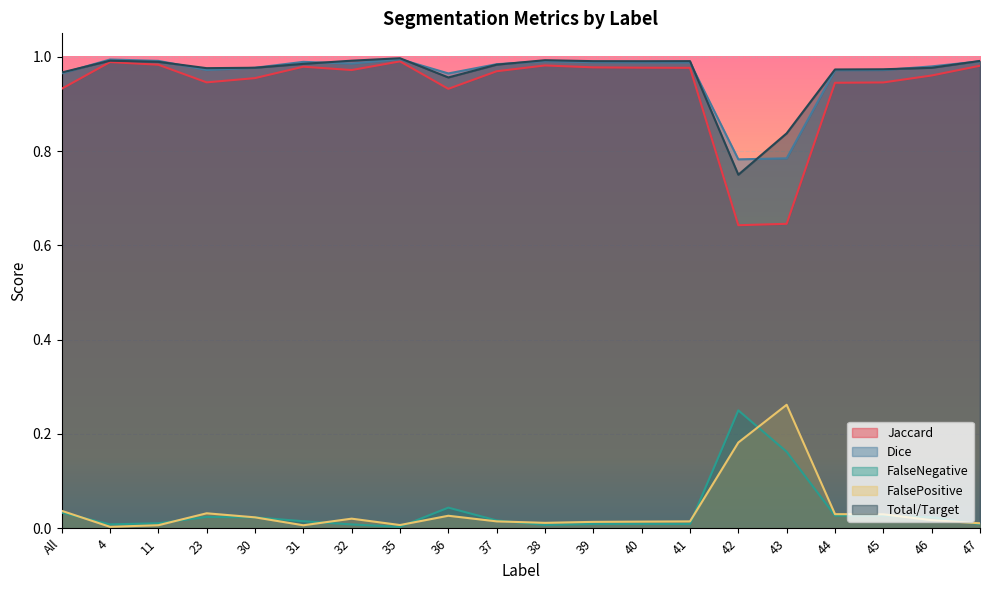

At which category is the sum across all series the highest?

35